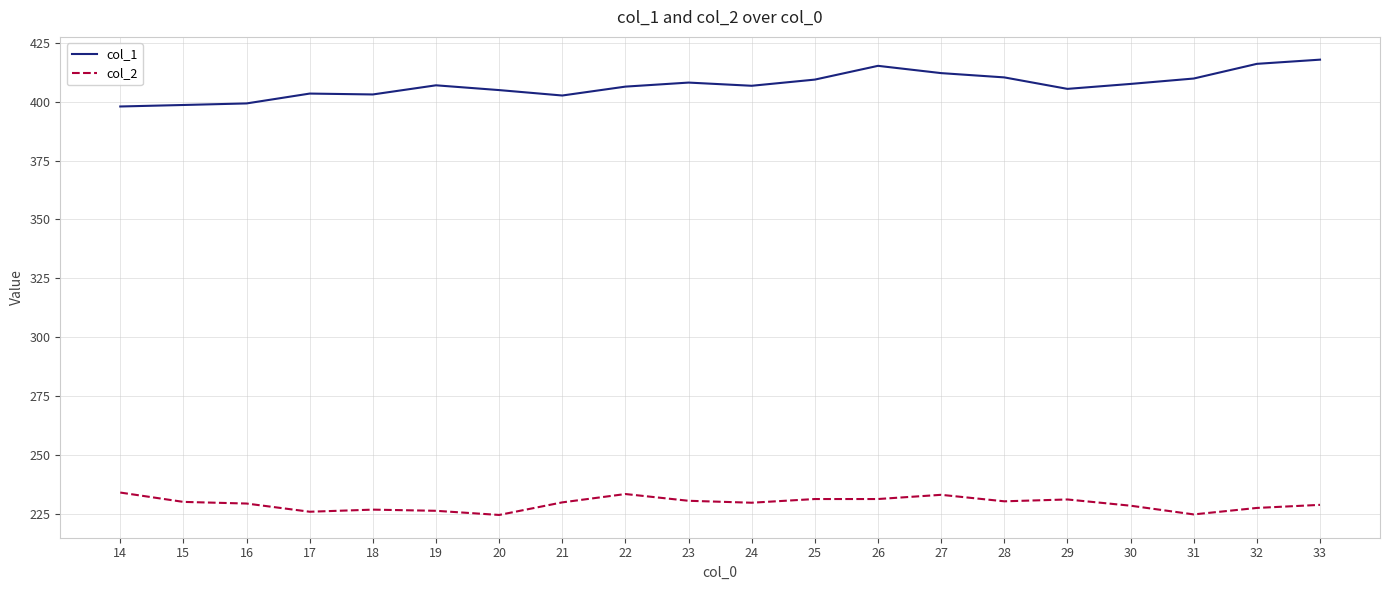

What is the difference between the maximum and minimum values in the col_2 series?

9.5